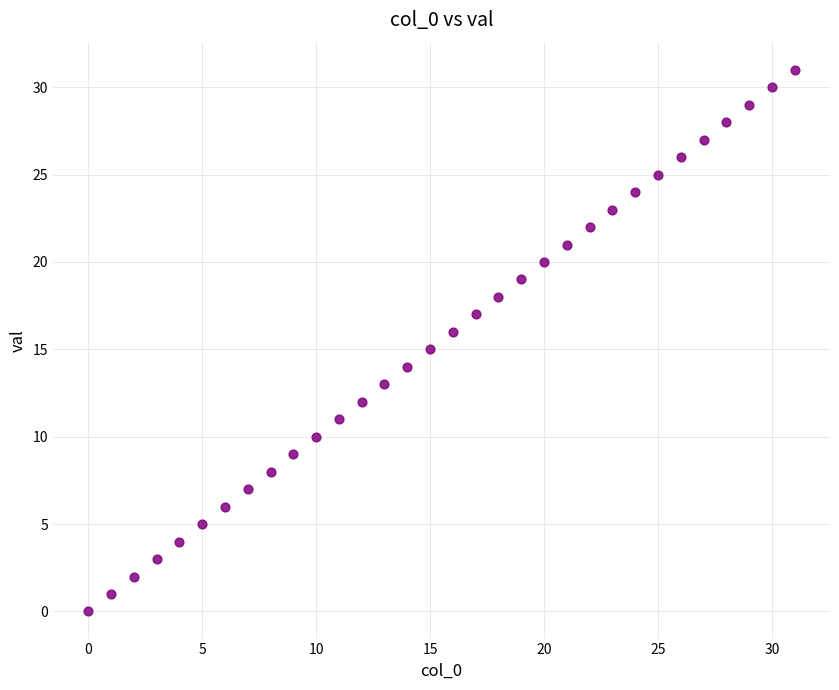

What is the range of Y values (max minus min)?

31